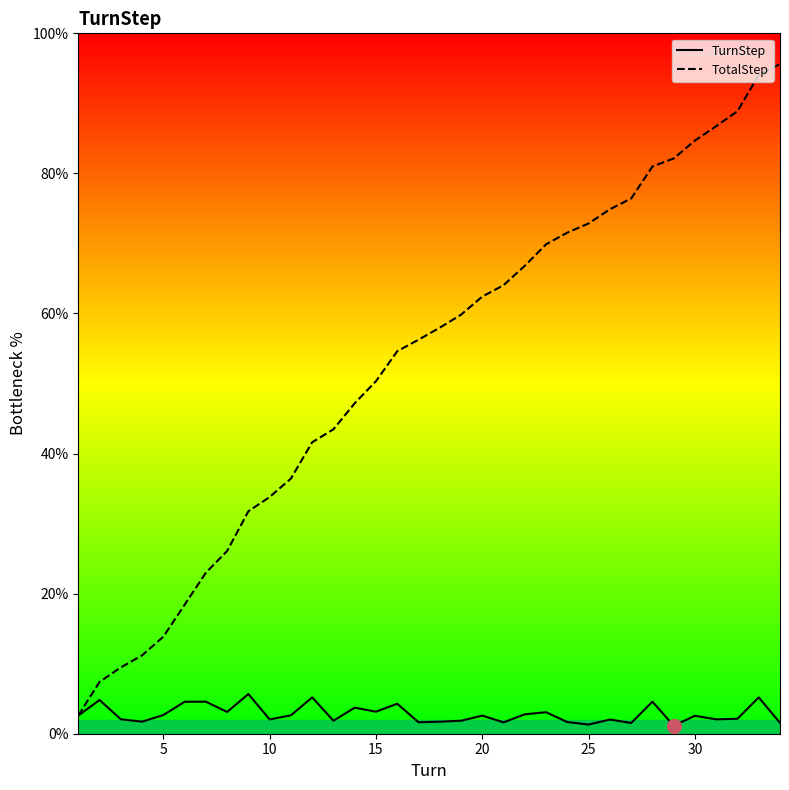

What is the minimum value for TotalStep?

2.6